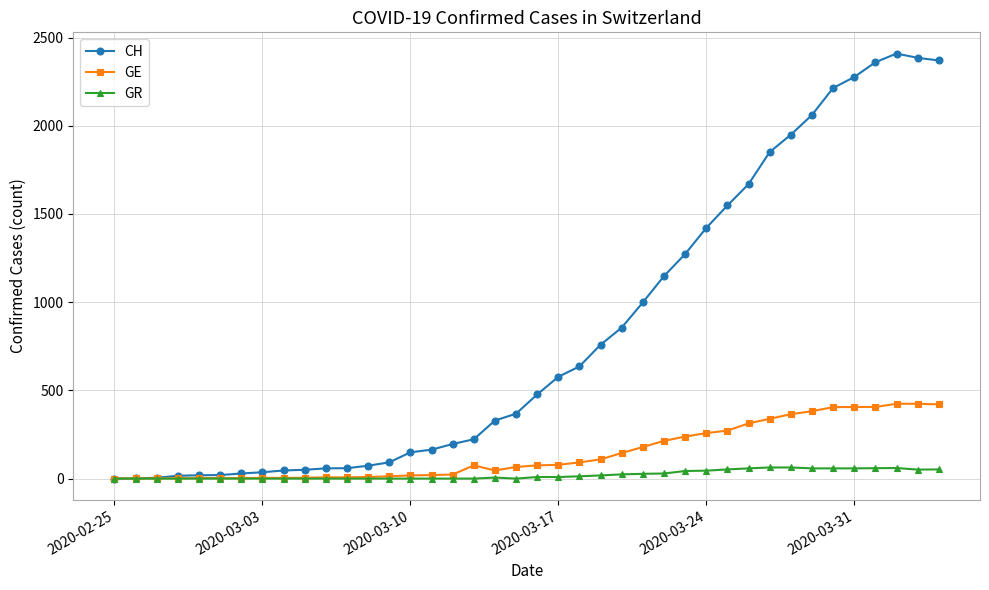

Which series has the widest spread of values?

CH